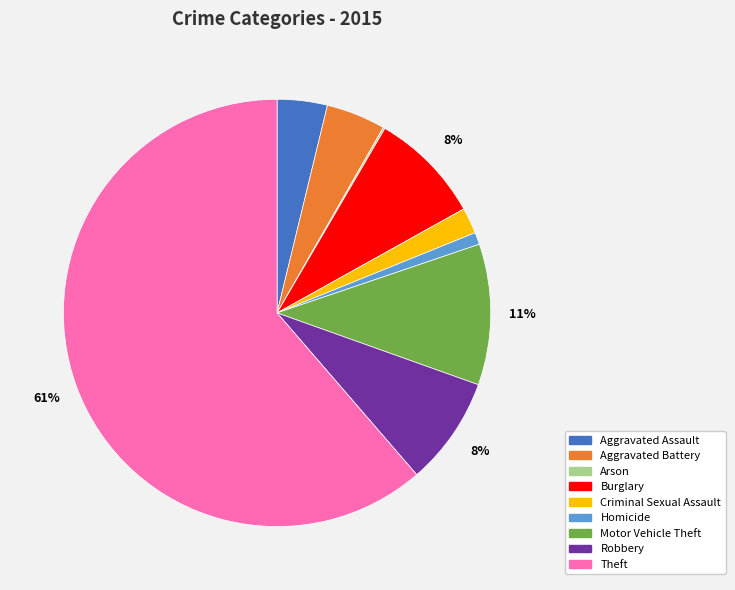

Do Criminal Sexual Assault and Homicide together represent more than half of the pie?

No